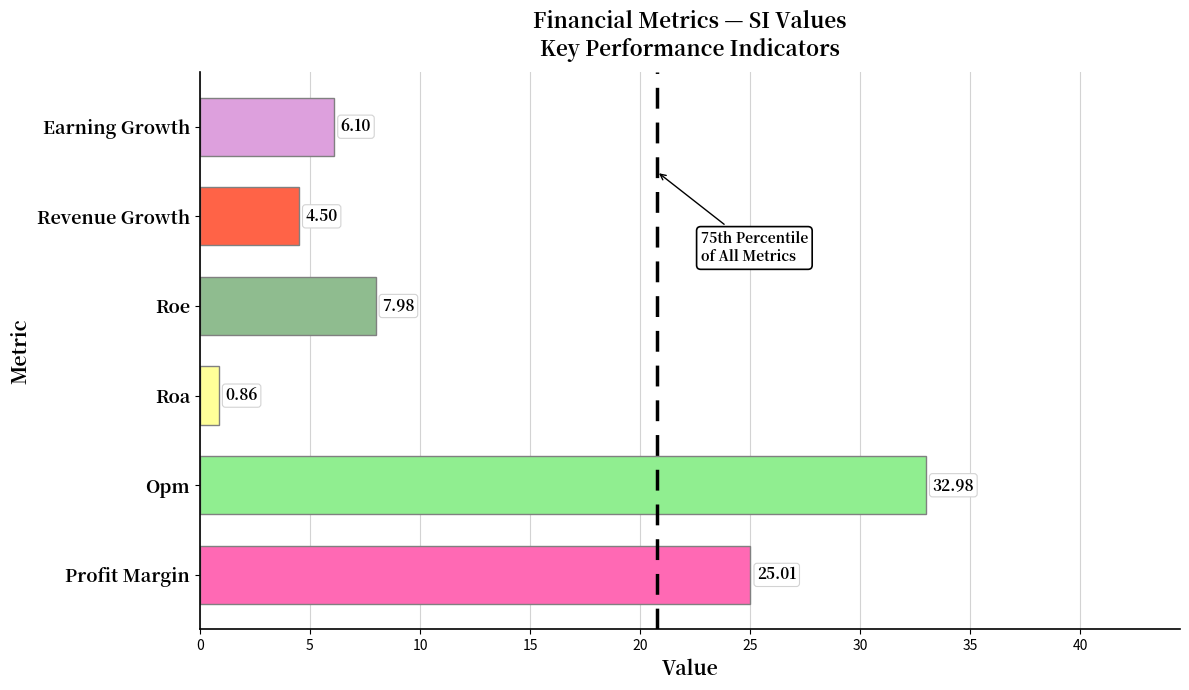

At which label is the value closest to 16?

Roe